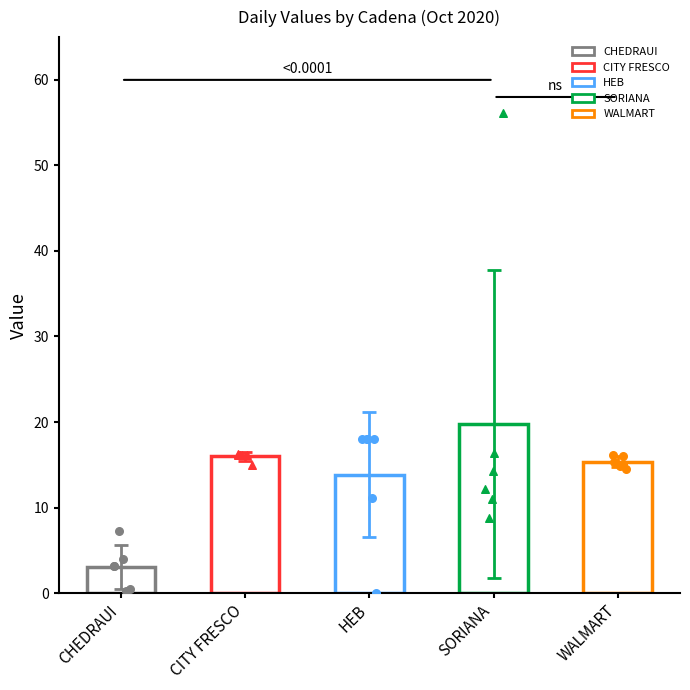

At which category is the sum across all series the highest?

SORIANA